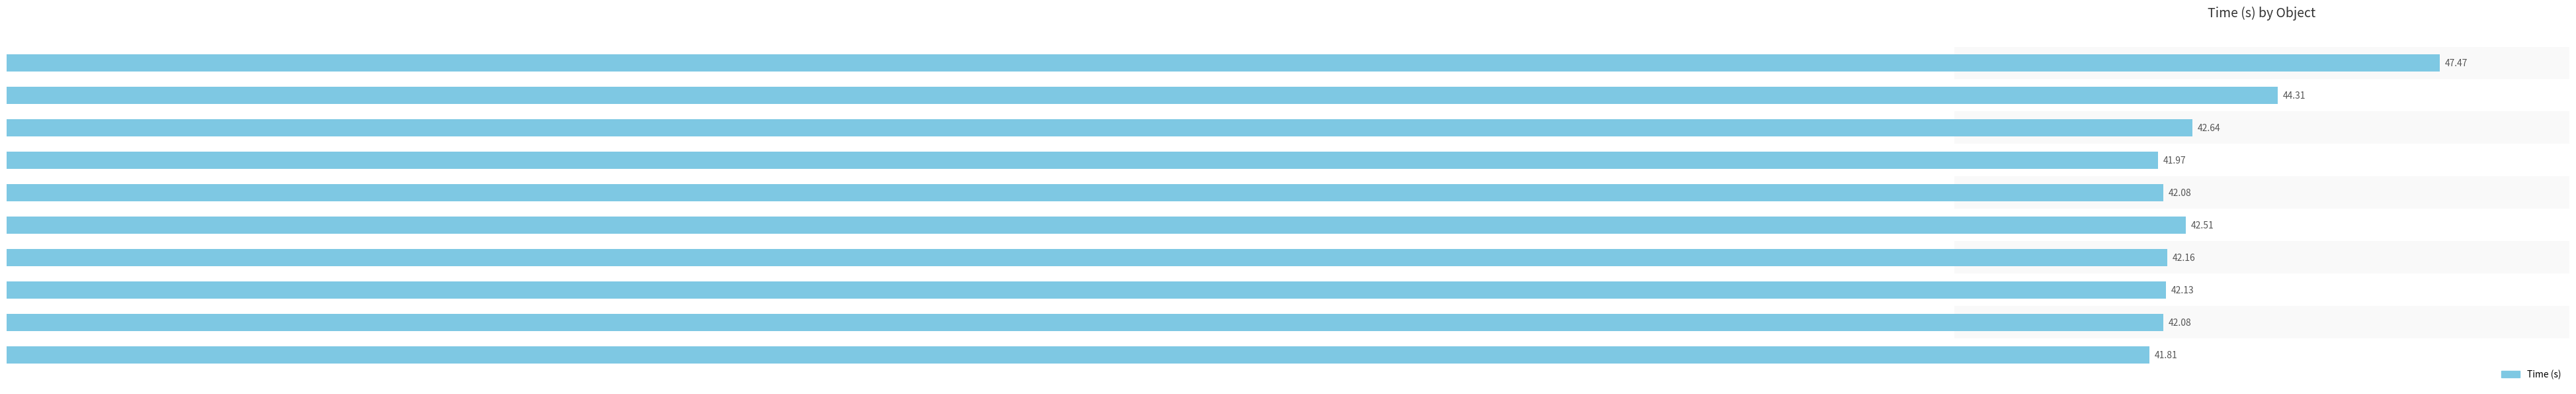

Reading left to right, extract all data points from this chart.

47.5	44.3	42.6	42.0	42.1	42.5	42.2	42.1	42.1	41.8